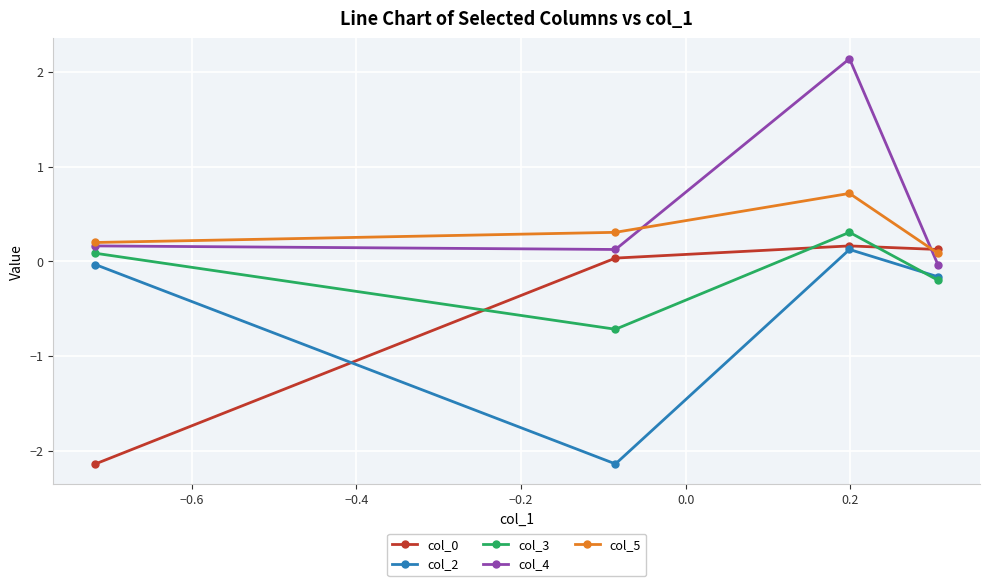

At how many categories does at least one series exceed 0?

4